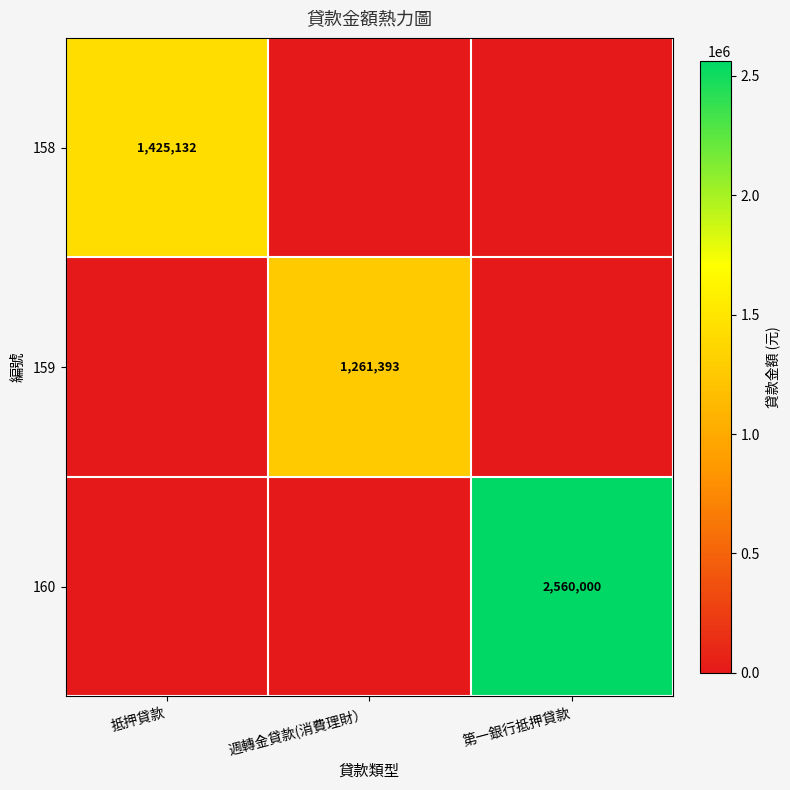

The 160 series shows 1139999 at 第一銀行抵押貸款. True or false?

False